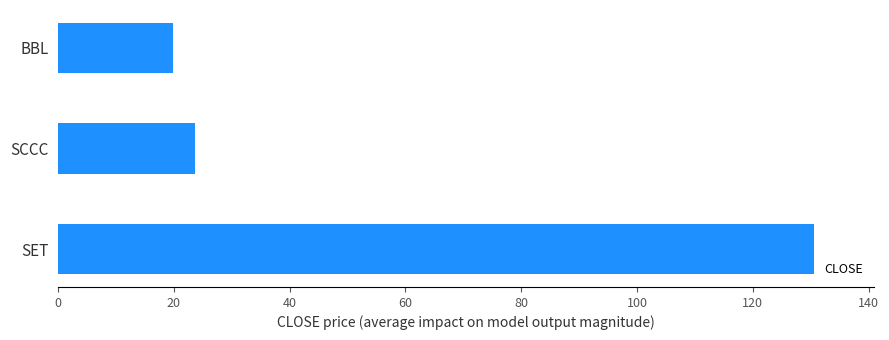

What is the change in value from SET to BBL?

-110.7